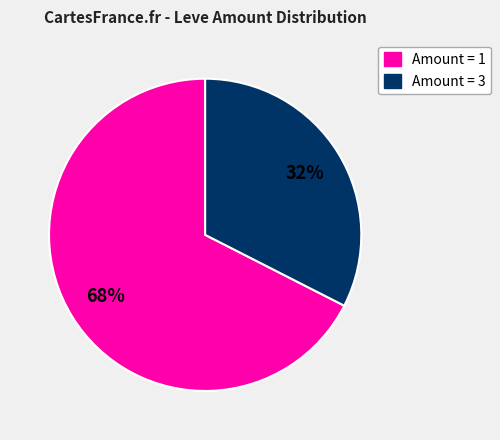

Is there a majority slice in this chart?

Yes